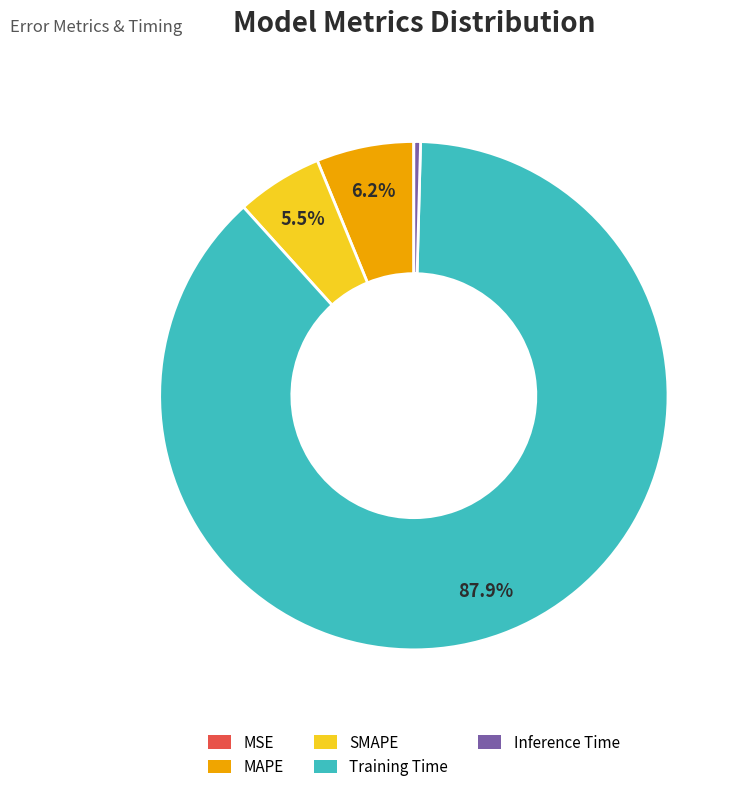

Is the sum of MAPE and SMAPE greater than half?

No